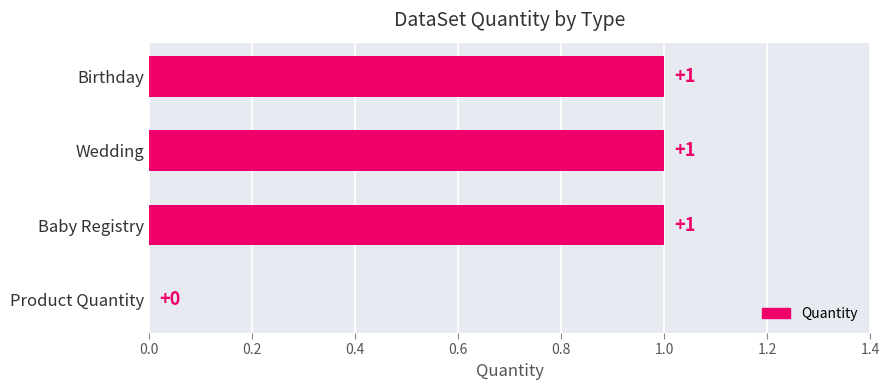

Approximately how many times larger is the value at Baby Registry compared to Birthday?

1.0